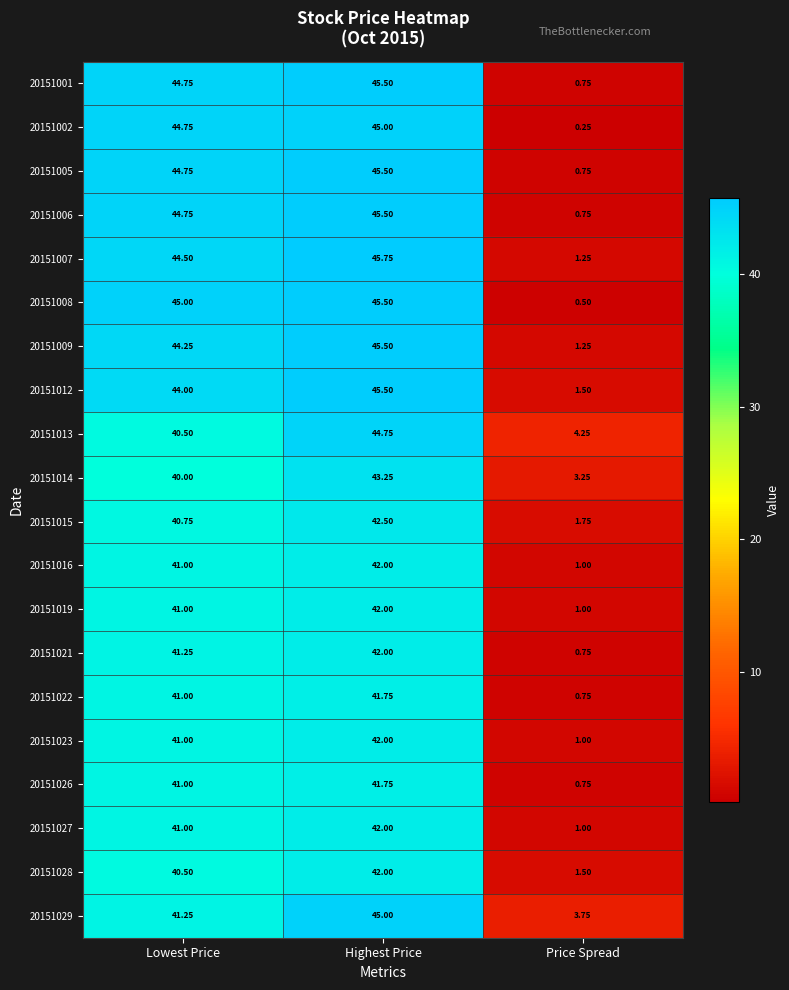

At which label does 20151026 reach its peak?

Highest Price